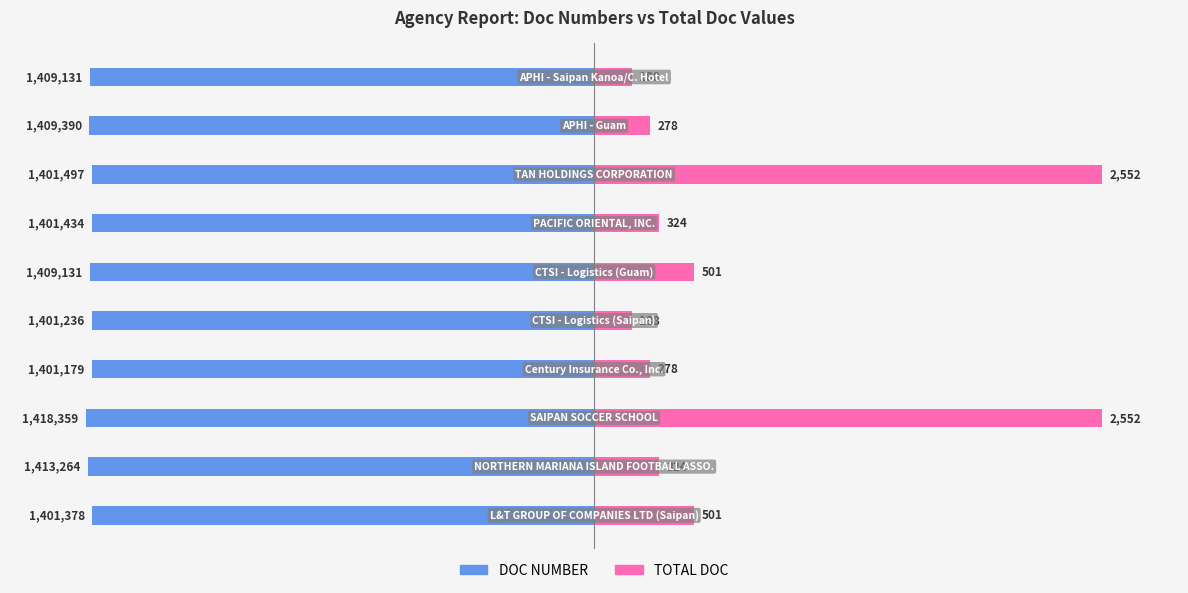

How many bars are there in each group?

2